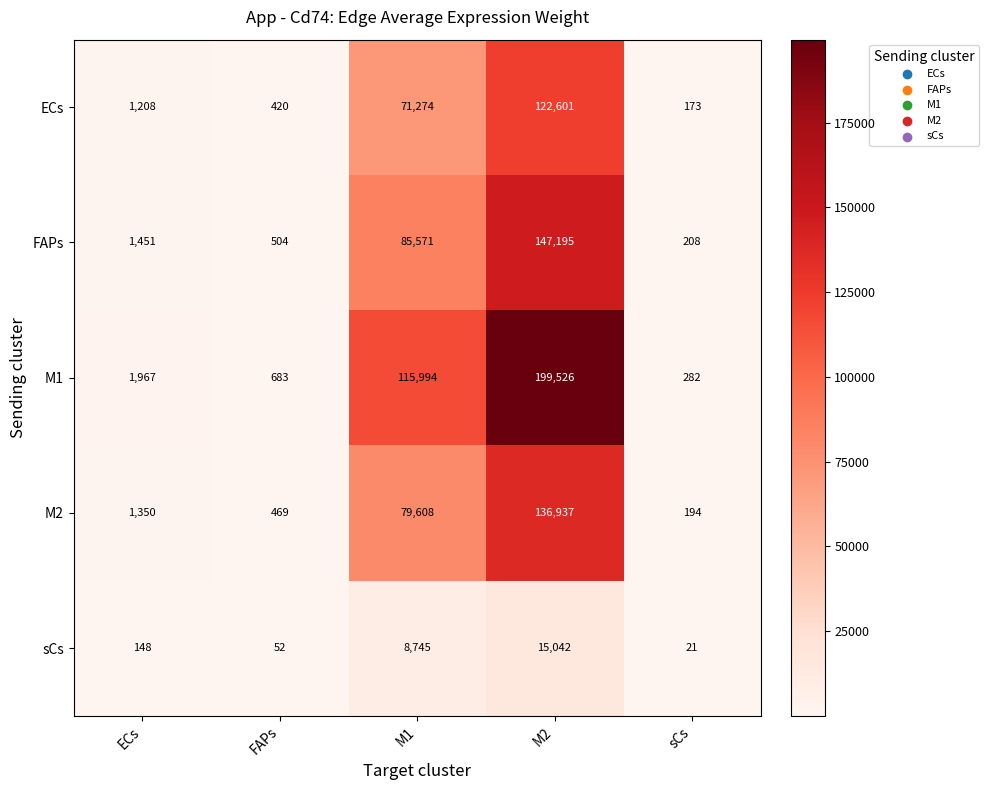

Count the number of categories in the chart.

5